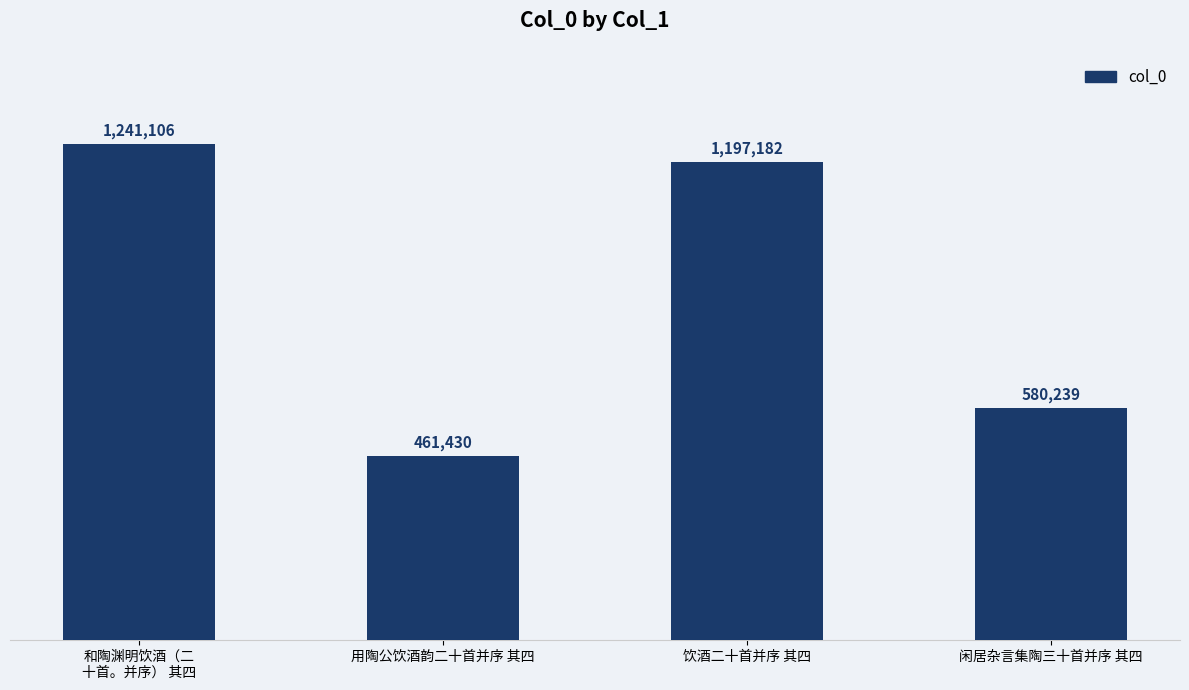

Where does the data first go above 1197182?

和陶渊明饮酒（二
十首。并序） 其四